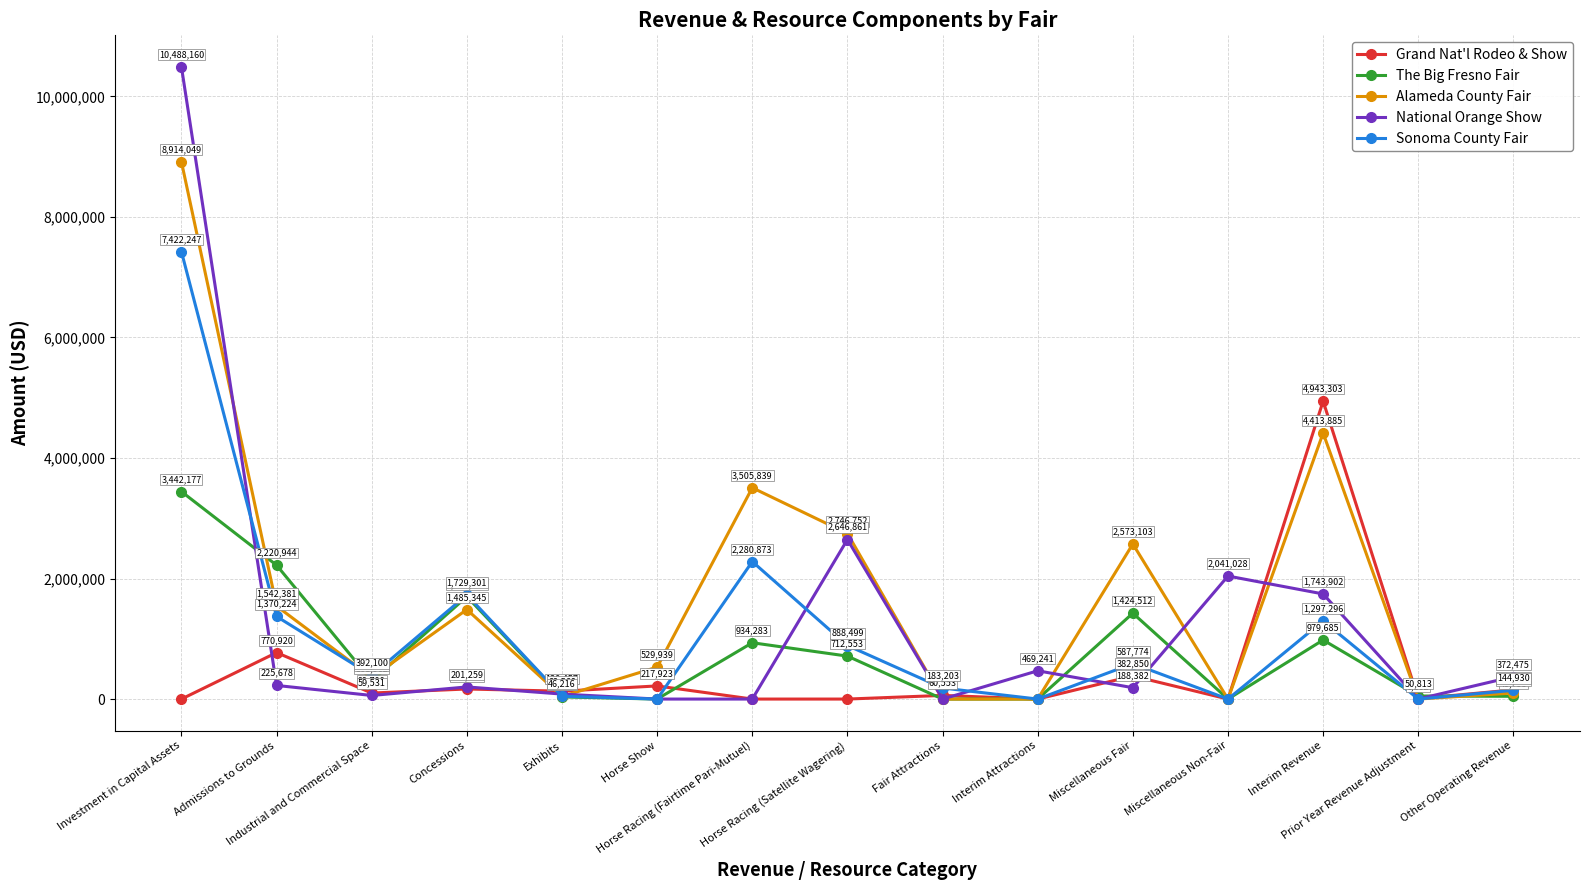

What is the value of the Alameda County Fair point at the 2nd from the left?

1542381